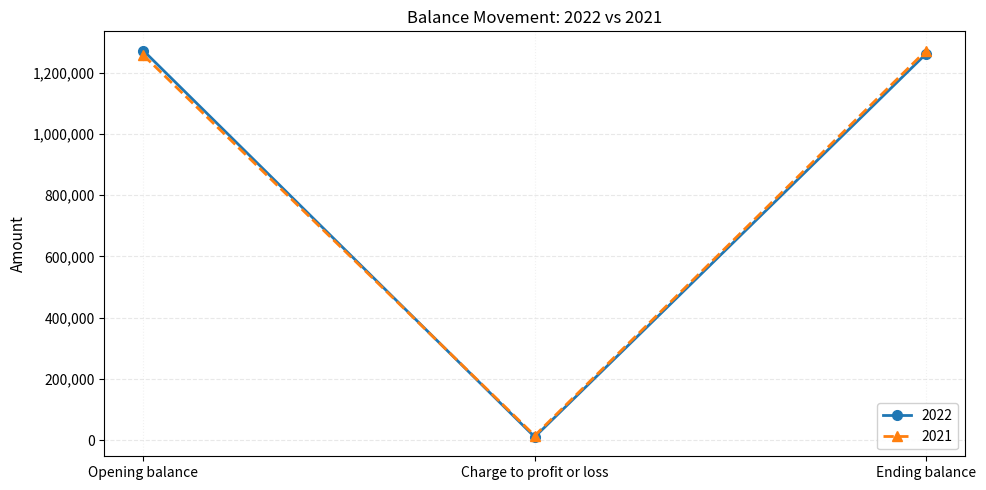

What is the total value across all series at Opening balance?

2527768